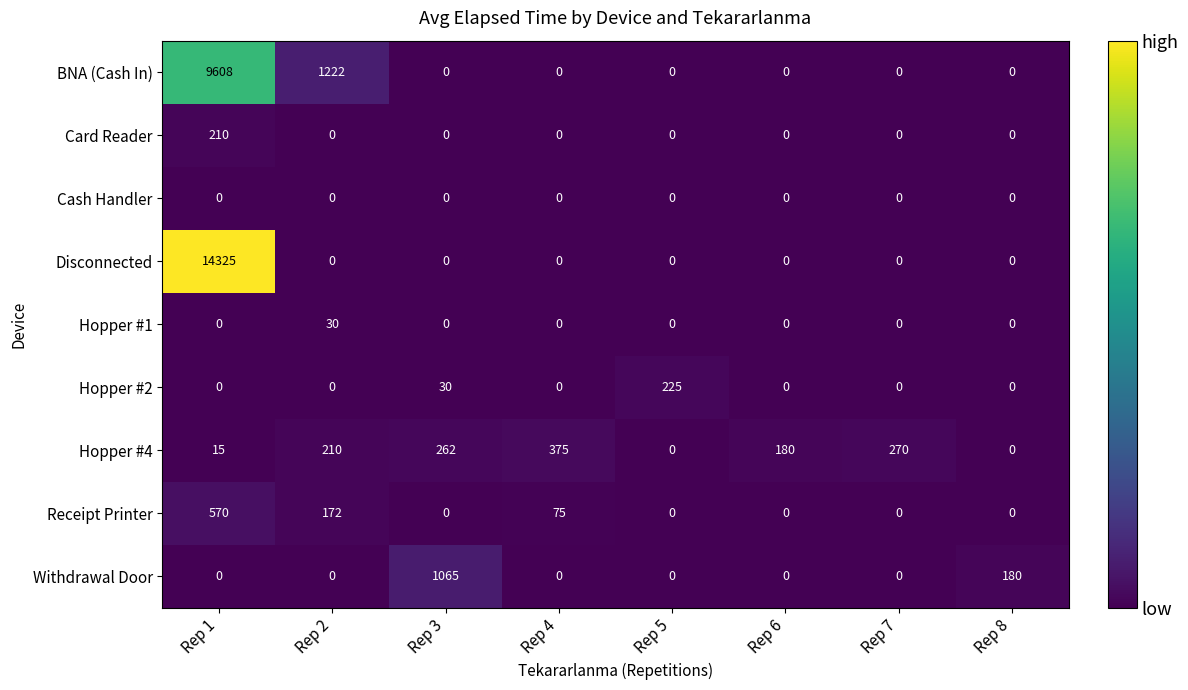

The BNA (Cash In) series shows 4603 at Rep 5. True or false?

False